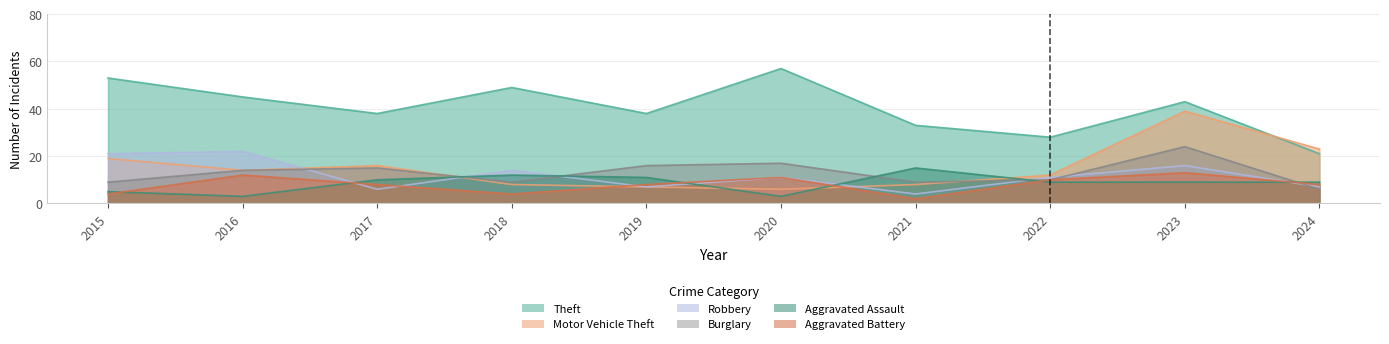

At which category is the sum across all series the highest?

2023